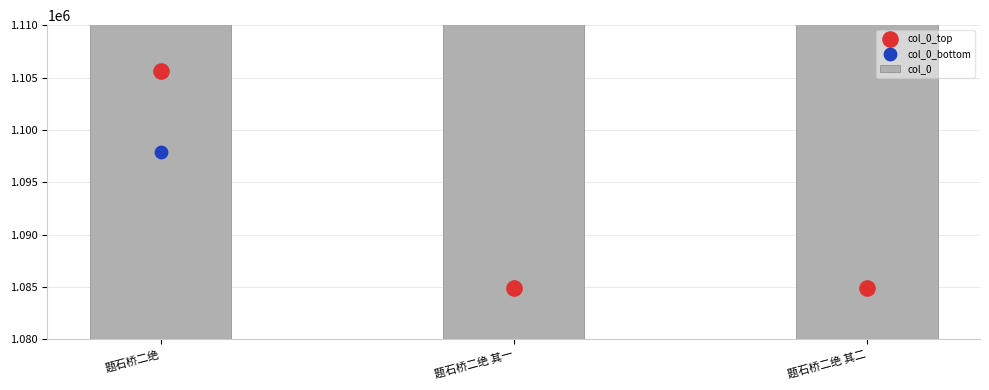

Which series reaches the maximum Y coordinate?

col_0